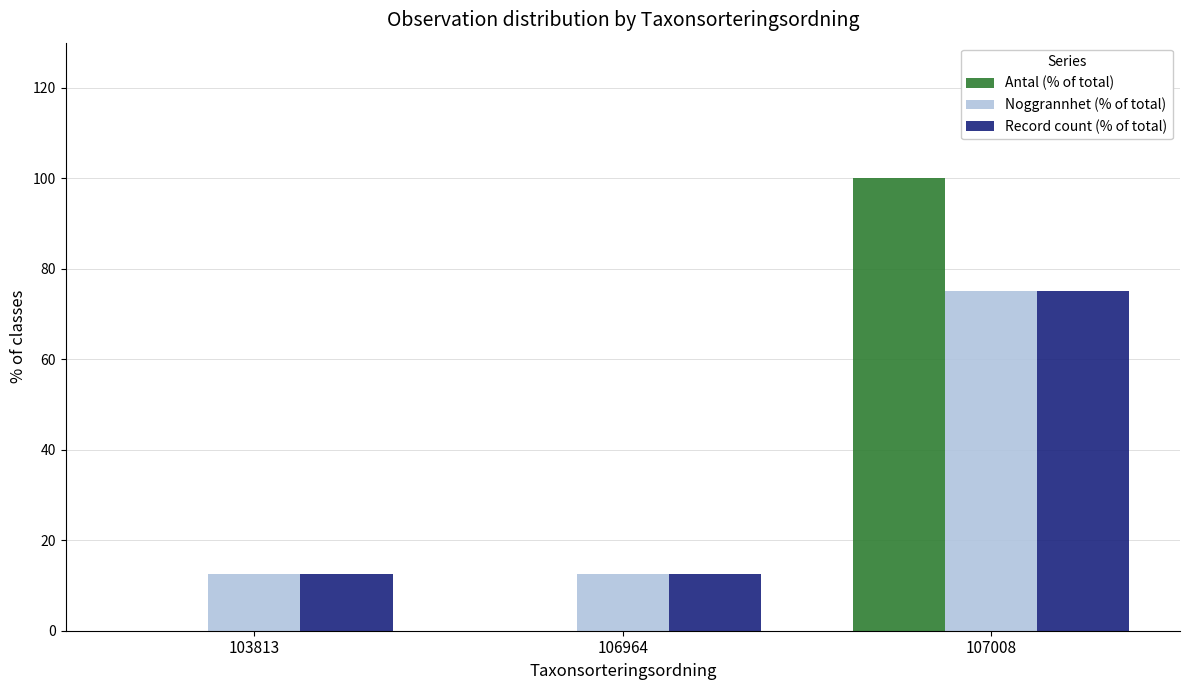

How many categories are shown in the chart?

3